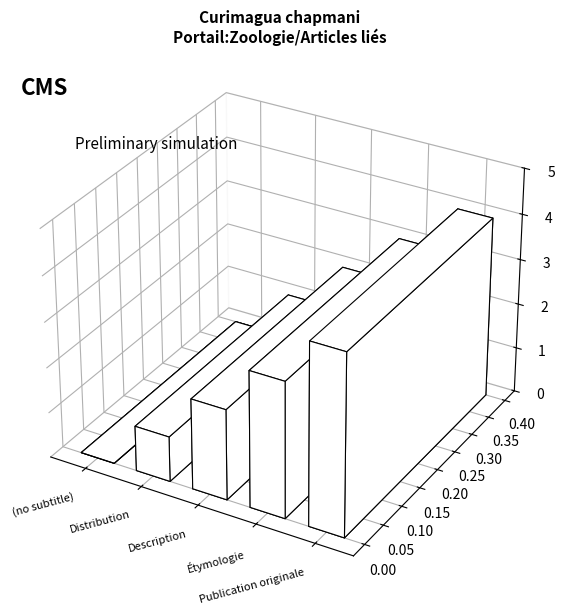

Which category has the lowest value across all series?

(no subtitle)